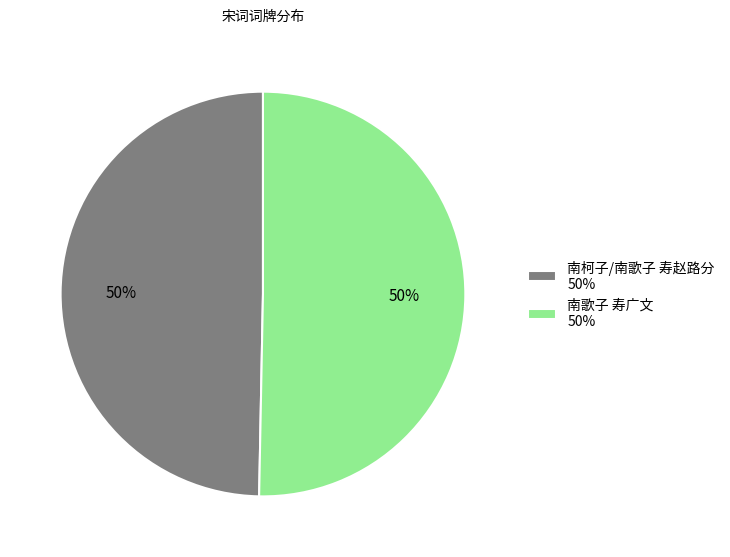

True or false: 南柯子/南歌子 寿赵路分 accounts for 43% of the total.

False